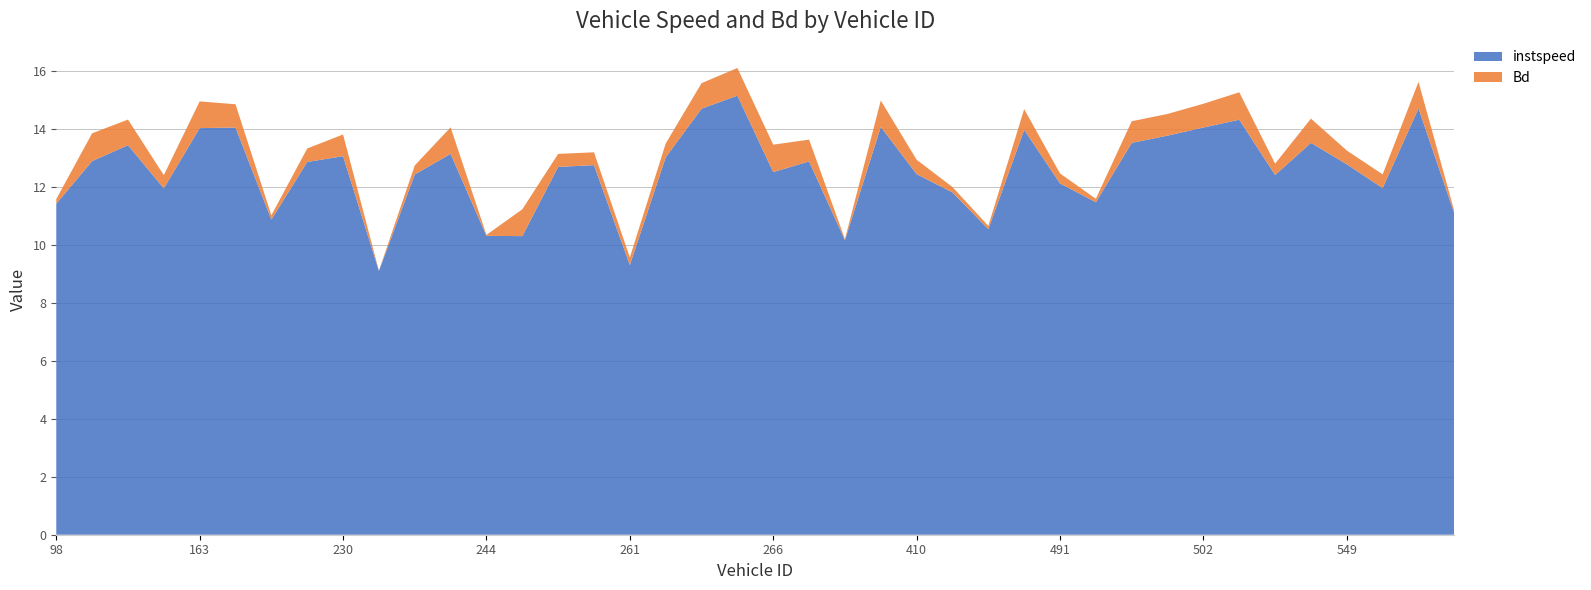

Reading left to right, extract all data points from this chart.

instspeed: 11.4	12.9	13.4	12.0	14.0	14.1	10.9	12.9	13.1	9.1	12.4	13.2	10.3	10.3	12.7	12.8	9.3	13.0	14.7	15.2	12.5	12.9	10.2	14.1	12.4	11.8	10.6	14.0	12.1	11.5	13.5	13.8	14.1	14.3	12.4	13.5	12.8	12.0	14.7	11.1
Bd: 0.2	1.0	0.9	0.5	0.9	0.8	0.2	0.5	0.8	0.0	0.3	0.9	0.0	0.9	0.5	0.4	0.3	0.5	0.9	1.0	0.9	0.8	0.0	0.9	0.5	0.2	0.1	0.7	0.3	0.1	0.7	0.7	0.8	0.9	0.4	0.8	0.5	0.5	0.9	0.1